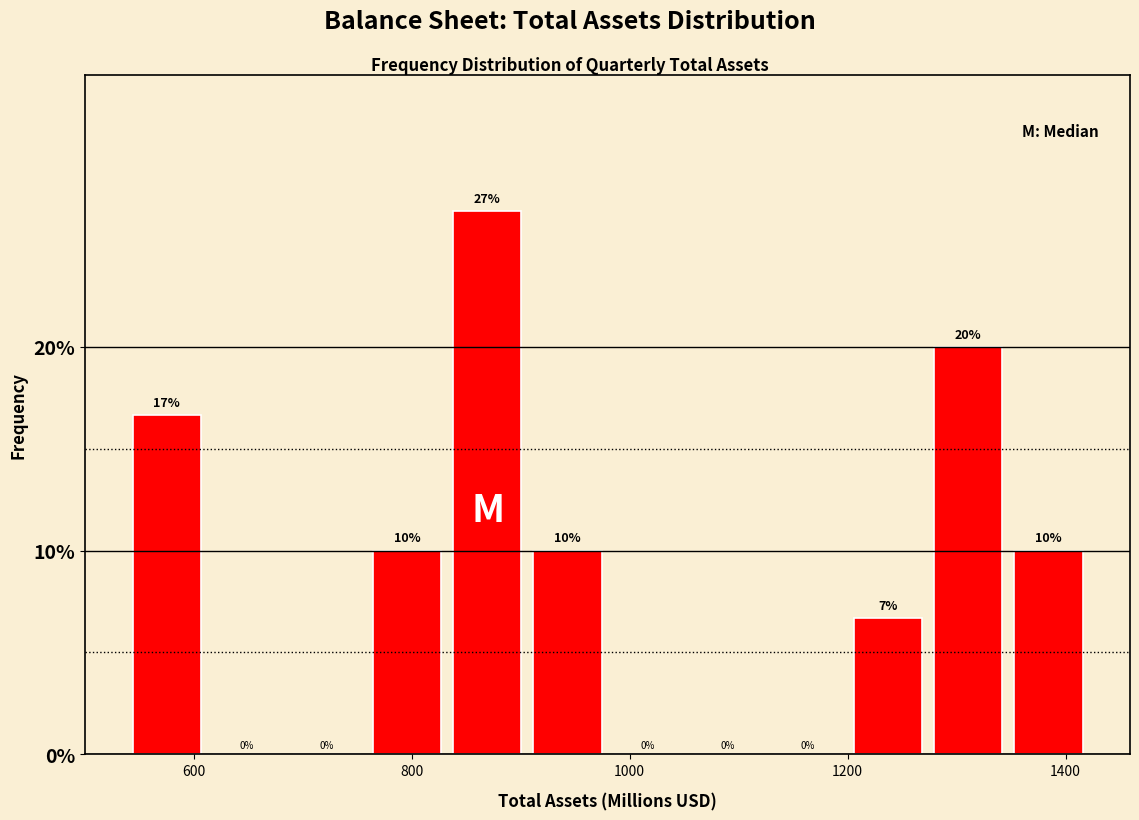

Around what value on the x-axis is the tallest bar? Give the approximate position of its centre, as read against the axis.

860